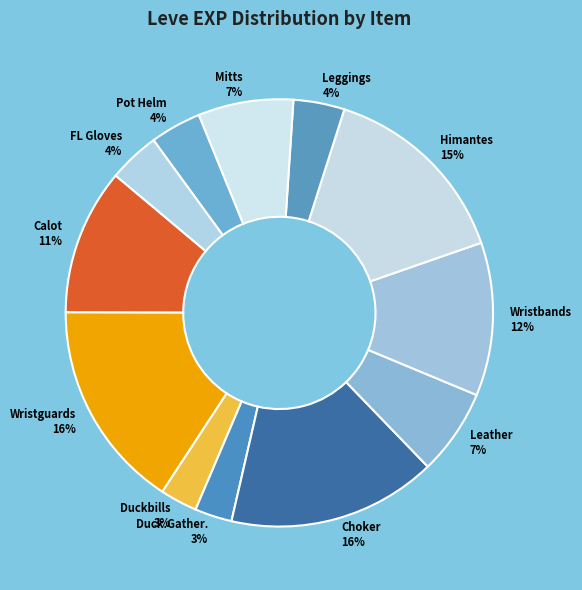

To the nearest percent, what is the difference between the largest and smallest slice percentages?

13%